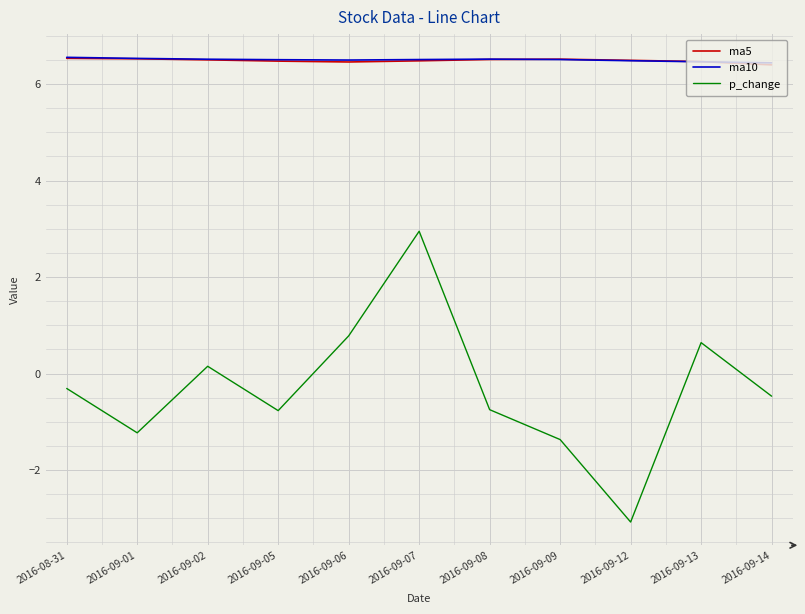

Is it true that p_change equals -1.4 at 2016-09-09?

True